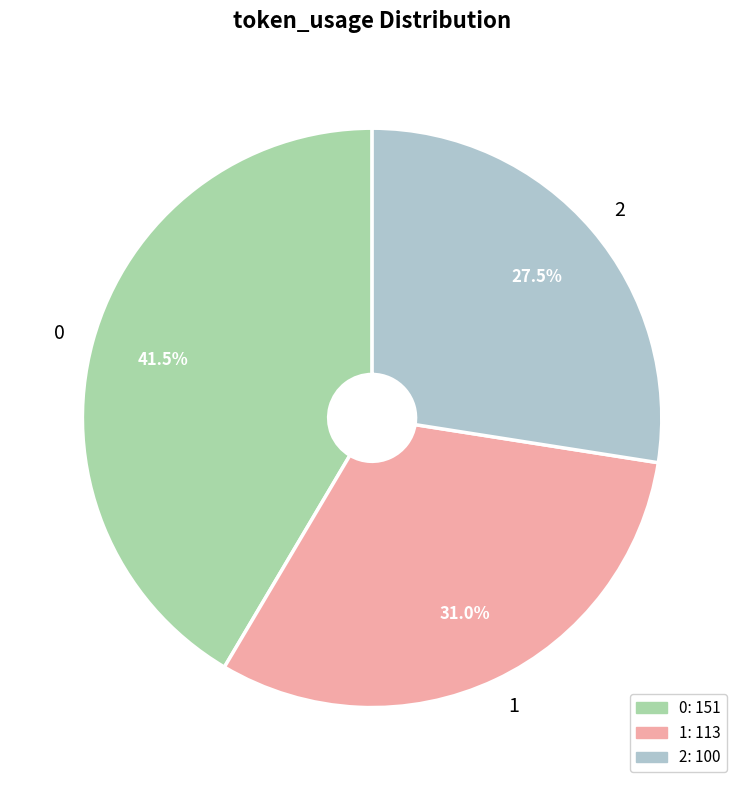

Approximately how many times larger is the value at 1 compared to 0?

0.7